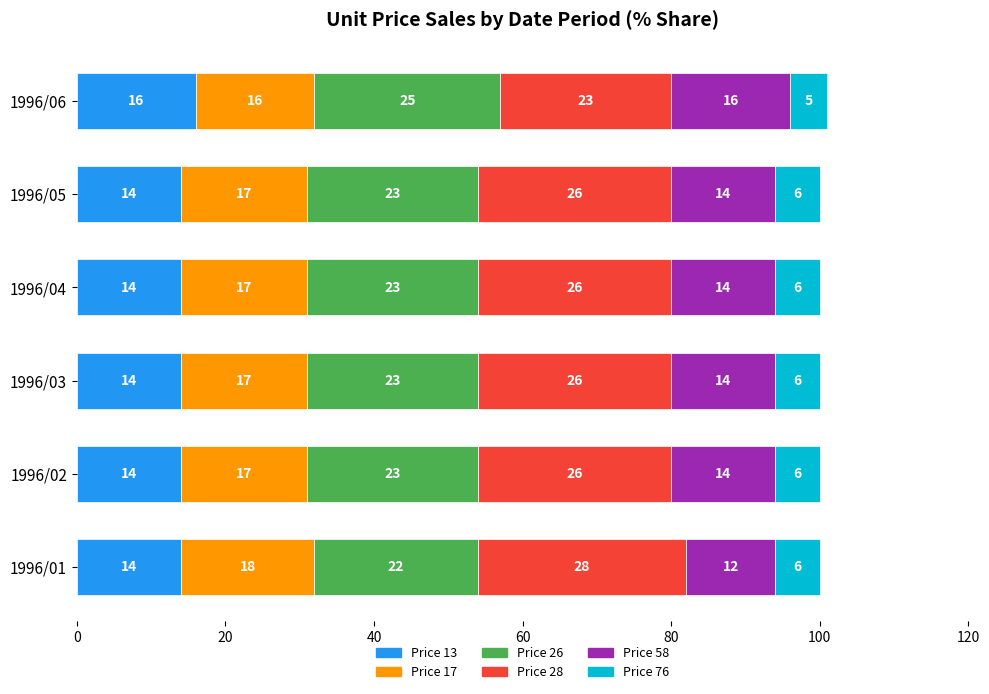

At which category is the sum across all series the highest?

1996/06